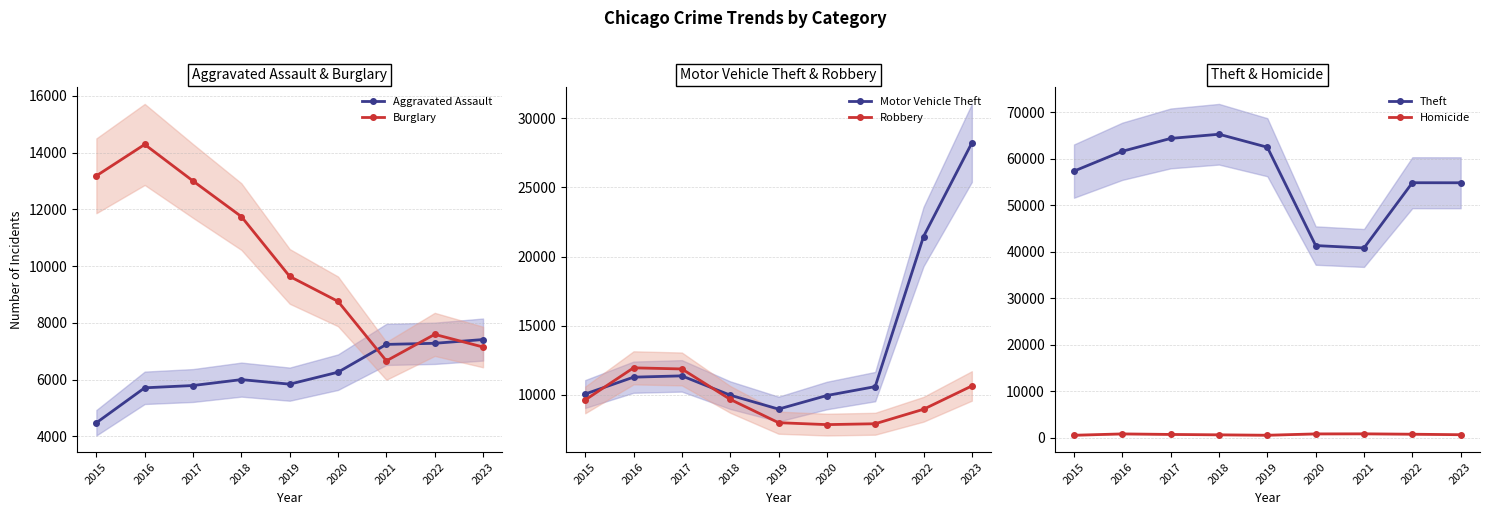

How many values in the Homicide series exceed 672?

4